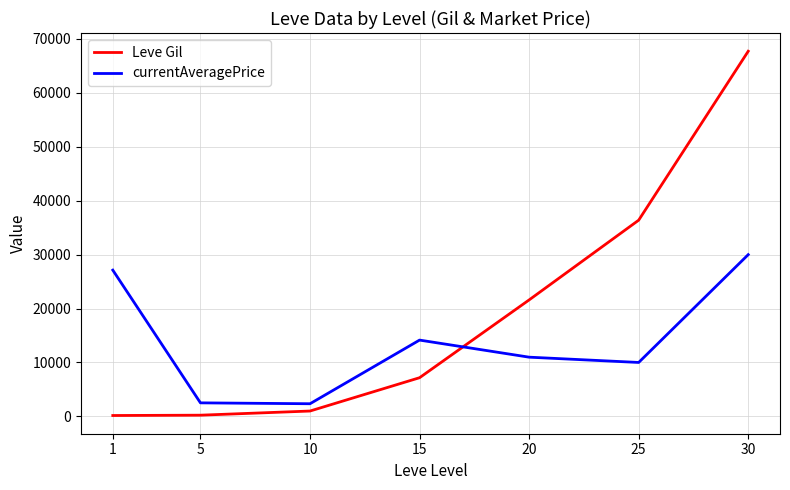

True or false: Leve Gil has a value of 115609.8 at 30.

False